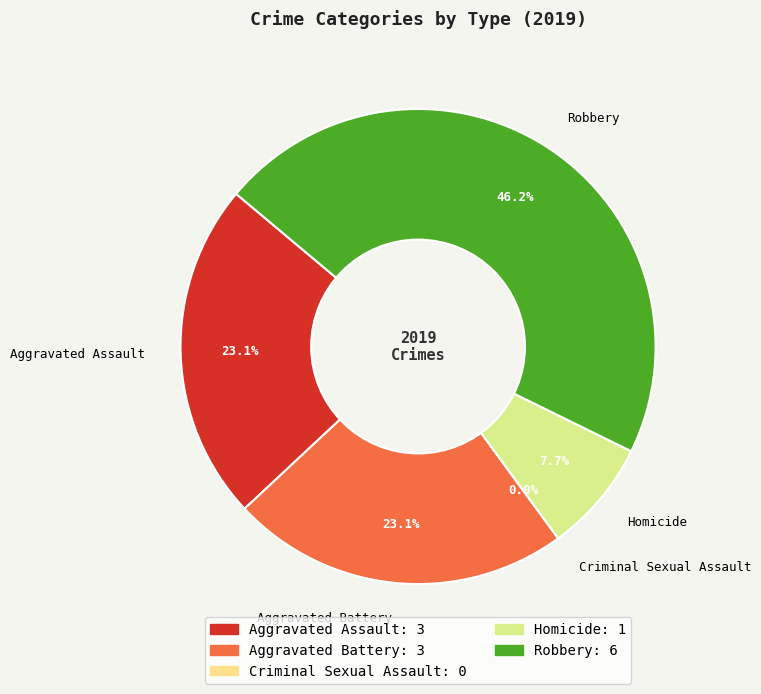

True or false: Aggravated Assault accounts for 23% of the total.

True